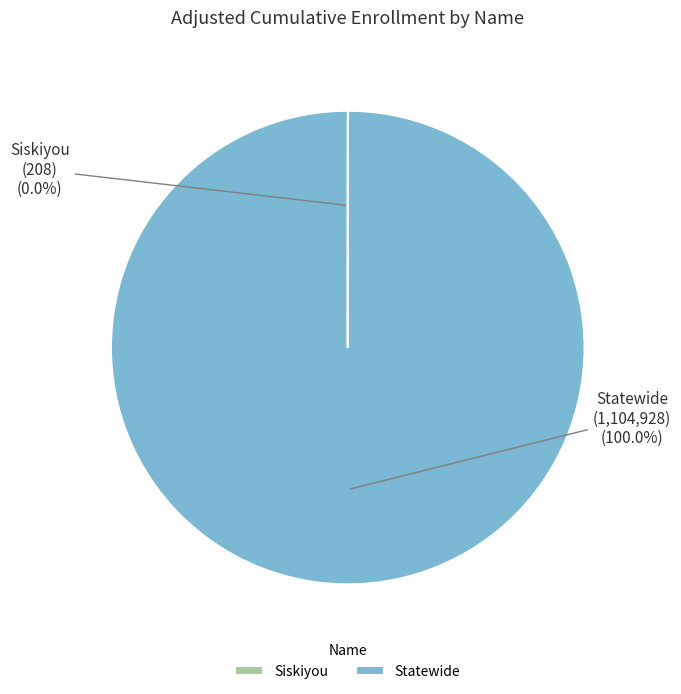

Which slice is the largest?

Statewide